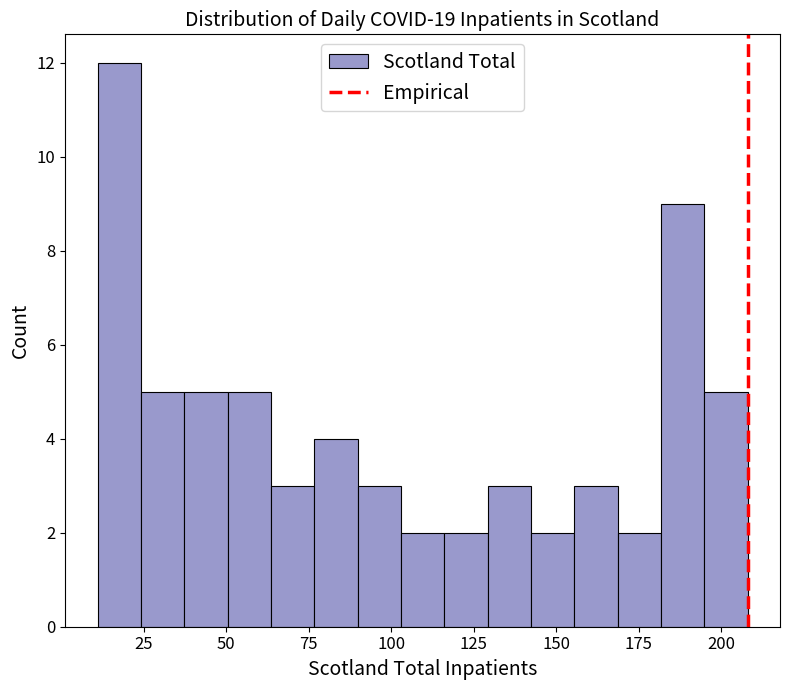

Read against the x-axis, roughly where is the centre of the tallest bar?

20